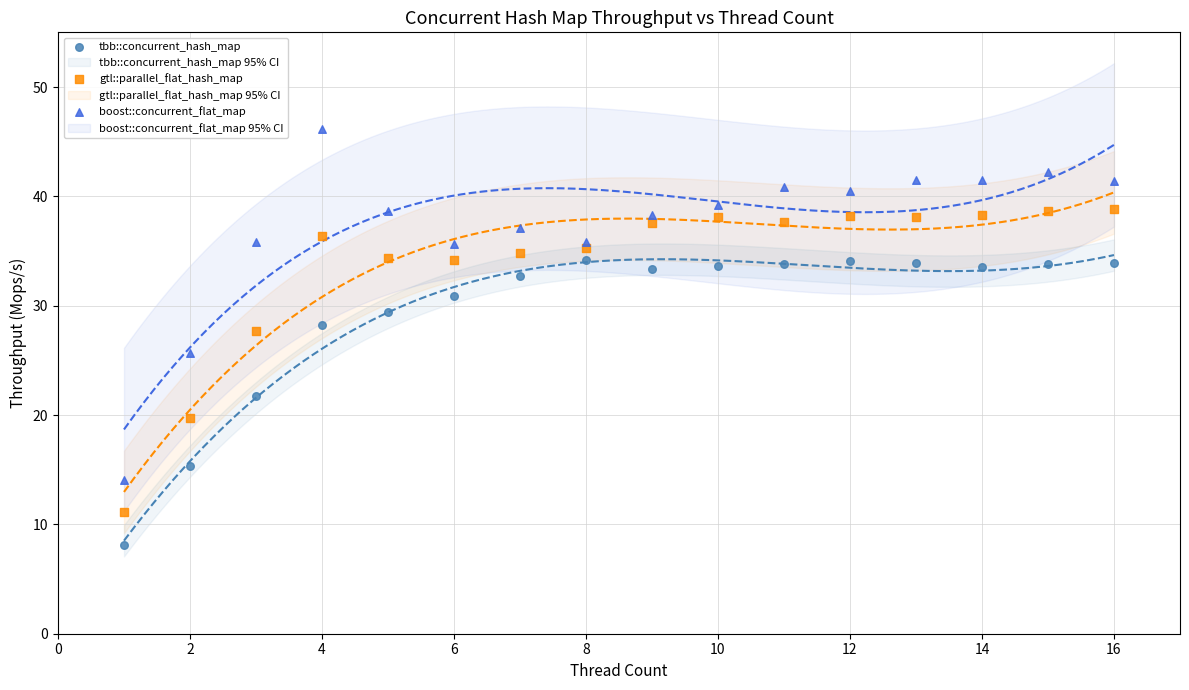

Which series has the widest spread of Y values?

boost::concurrent_flat_map